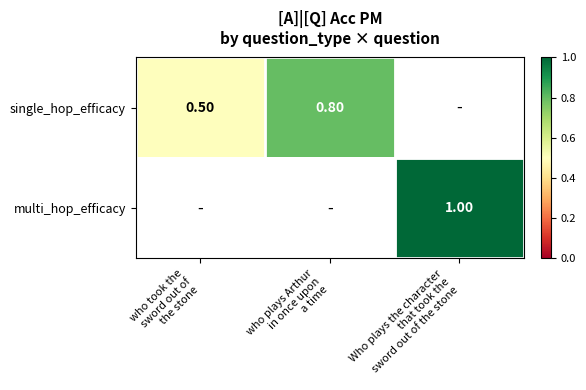

How many values in multi_hop_efficacy are above zero?

1